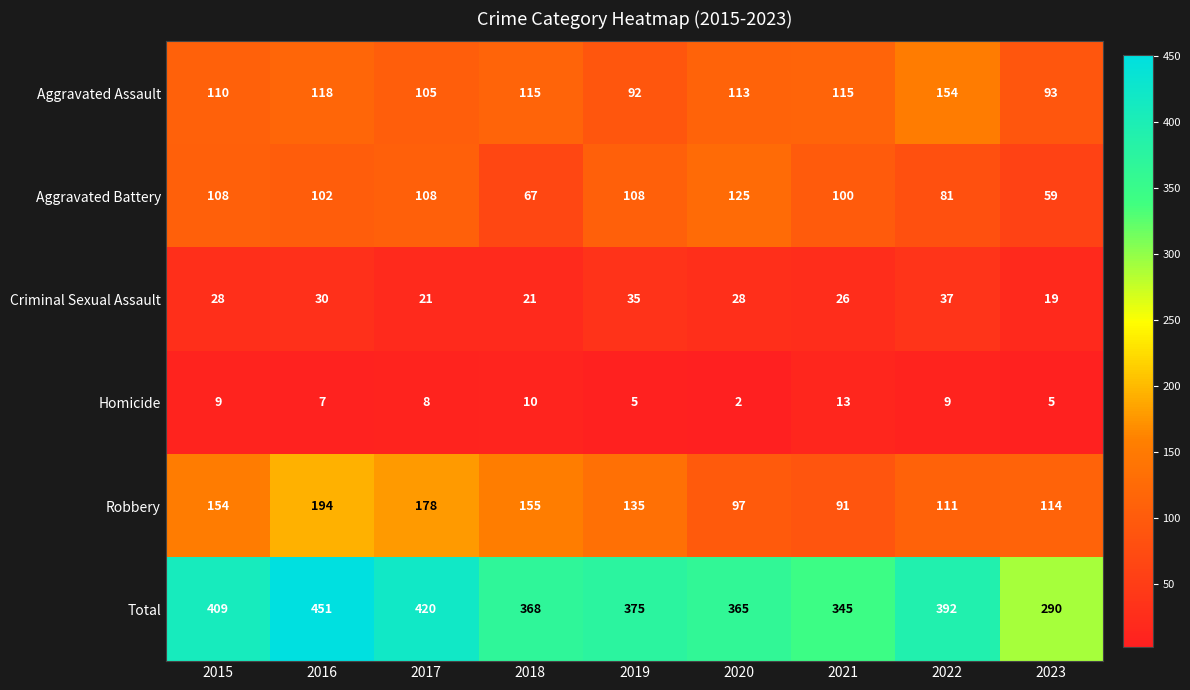

Read the Aggravated Assault value at 2016, to the nearest 5.

120